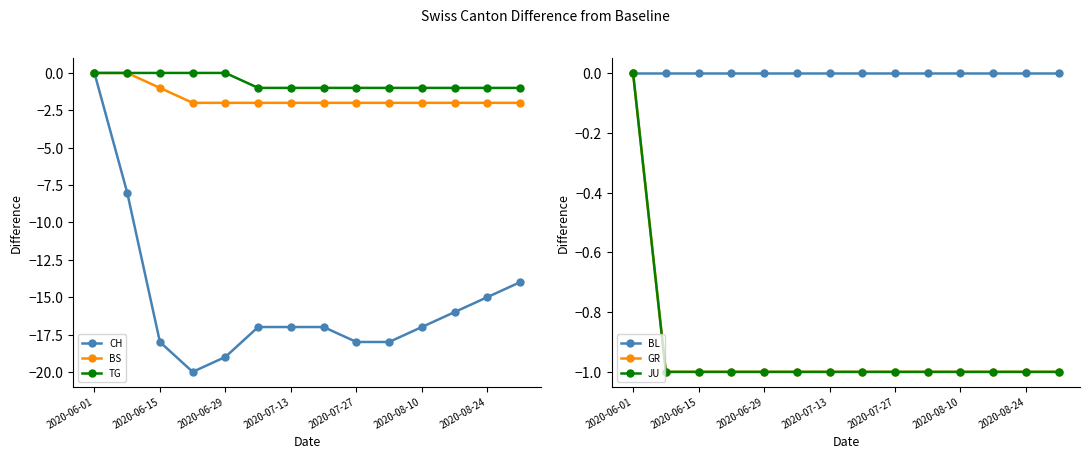

What is the value of the JU point at the 7th from the left?

-1